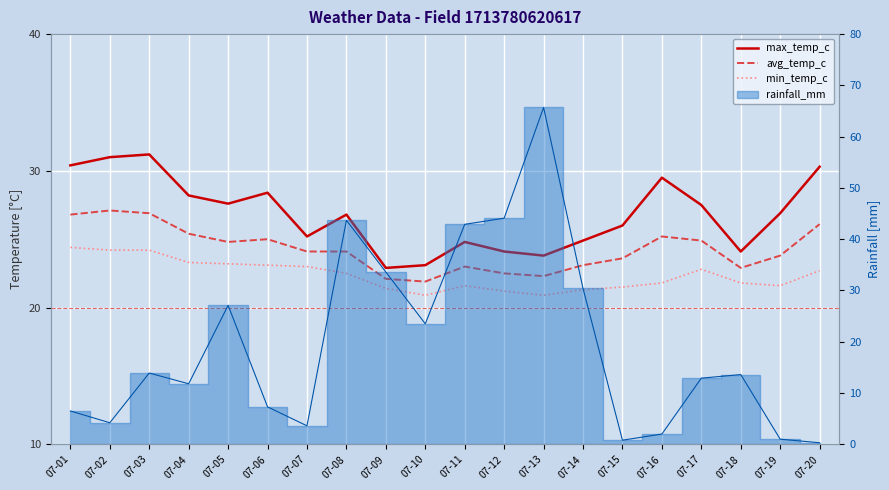

In max_temp_c, how many points are lower than both neighbors (excluding endpoints)?

5